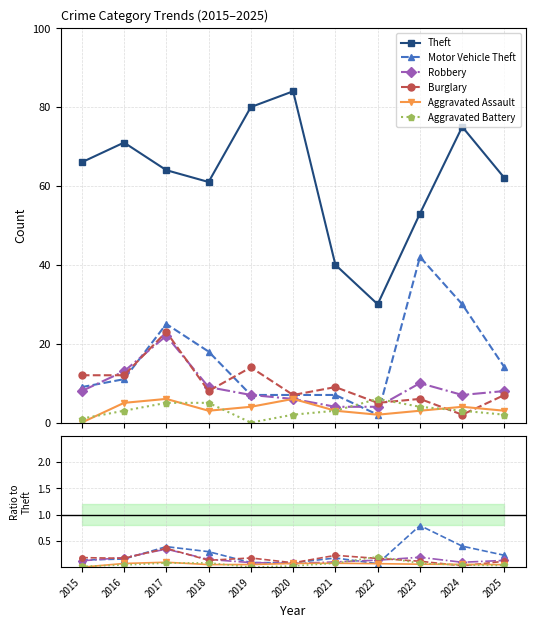

Between 2015 and 2020, which series saw the biggest shift?

Theft